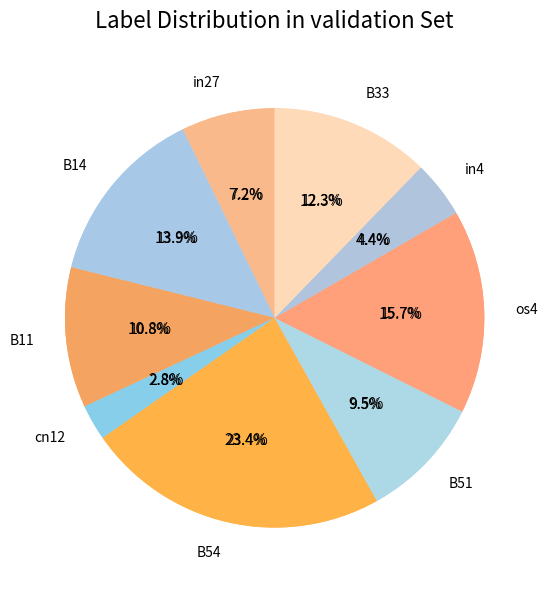

Is the sum of in27 and B11 greater than half?

No